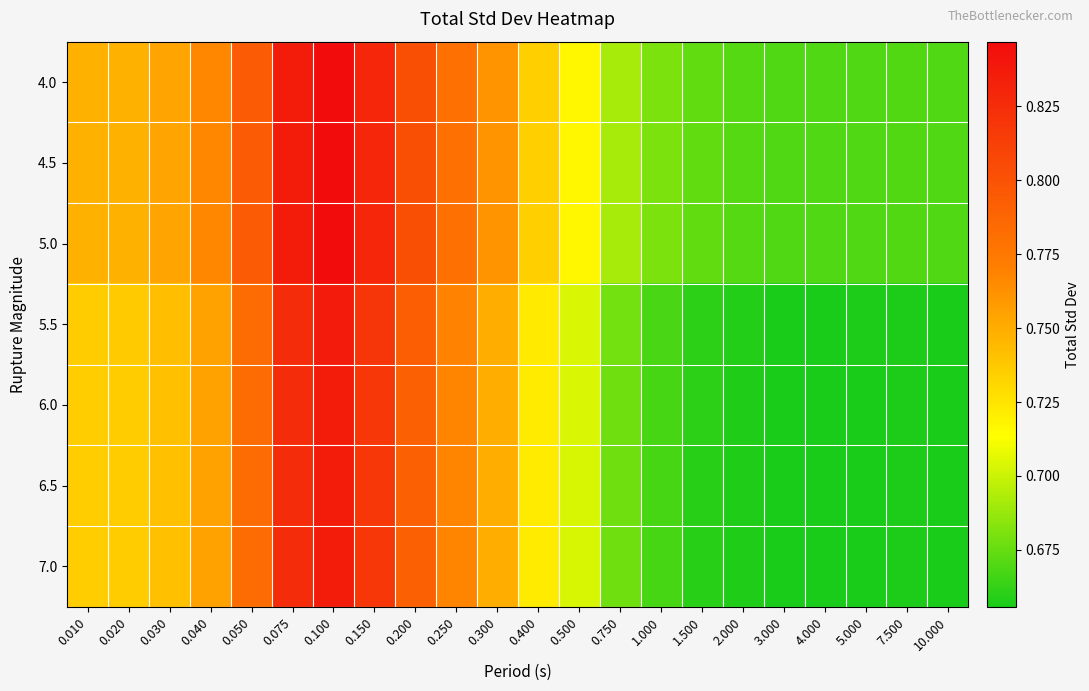

How many categories are shown in the chart?

22